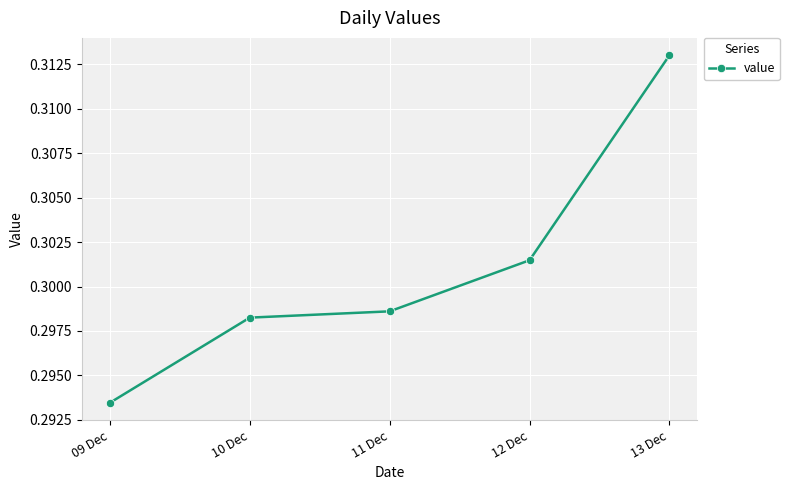

What is the label of the 5th point from the left?

13 Dec